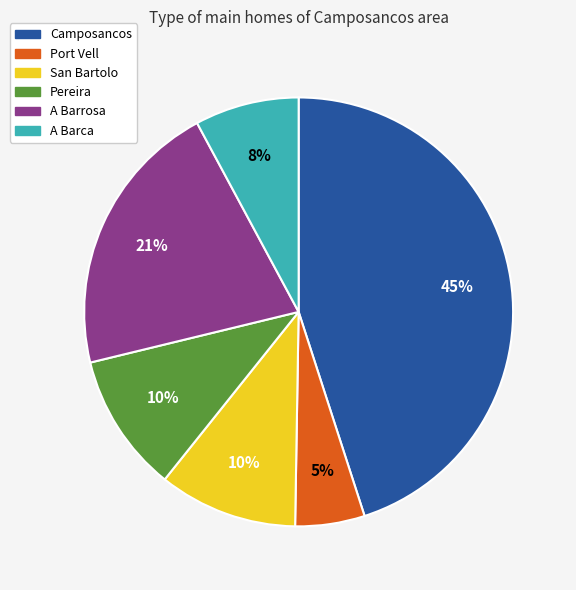

To the nearest percent, what is the average slice percentage?

17%